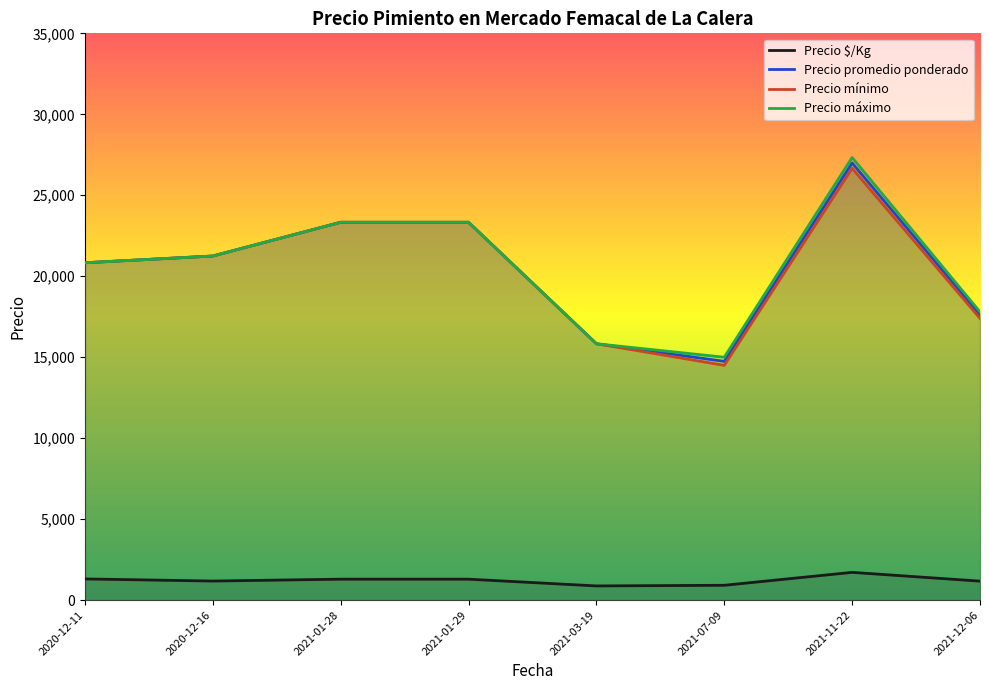

At which label does Precio mínimo reach its minimum?

2021-07-09